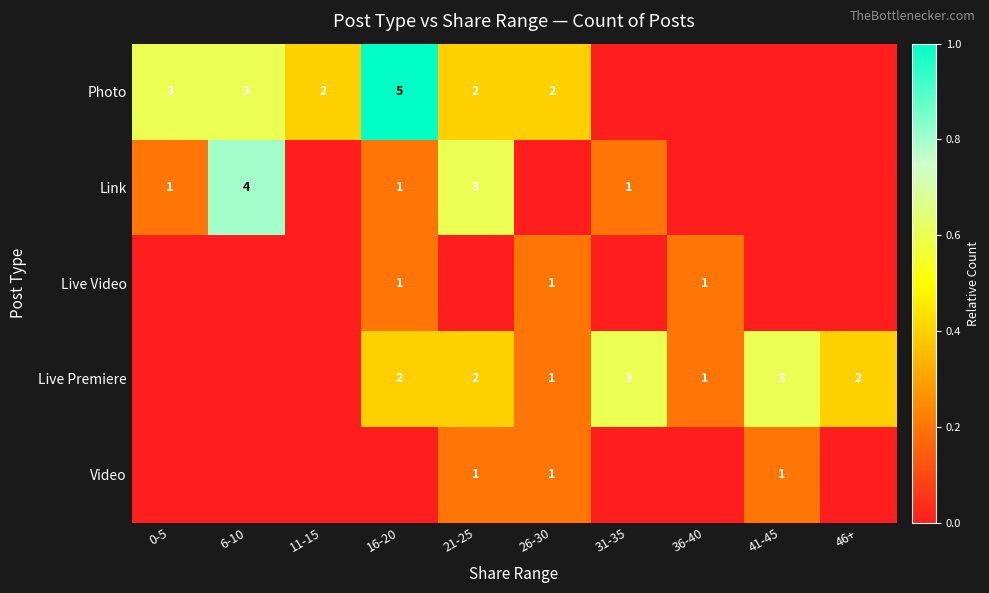

What is the sum of the Link values at 16-20 and 6-10?

5